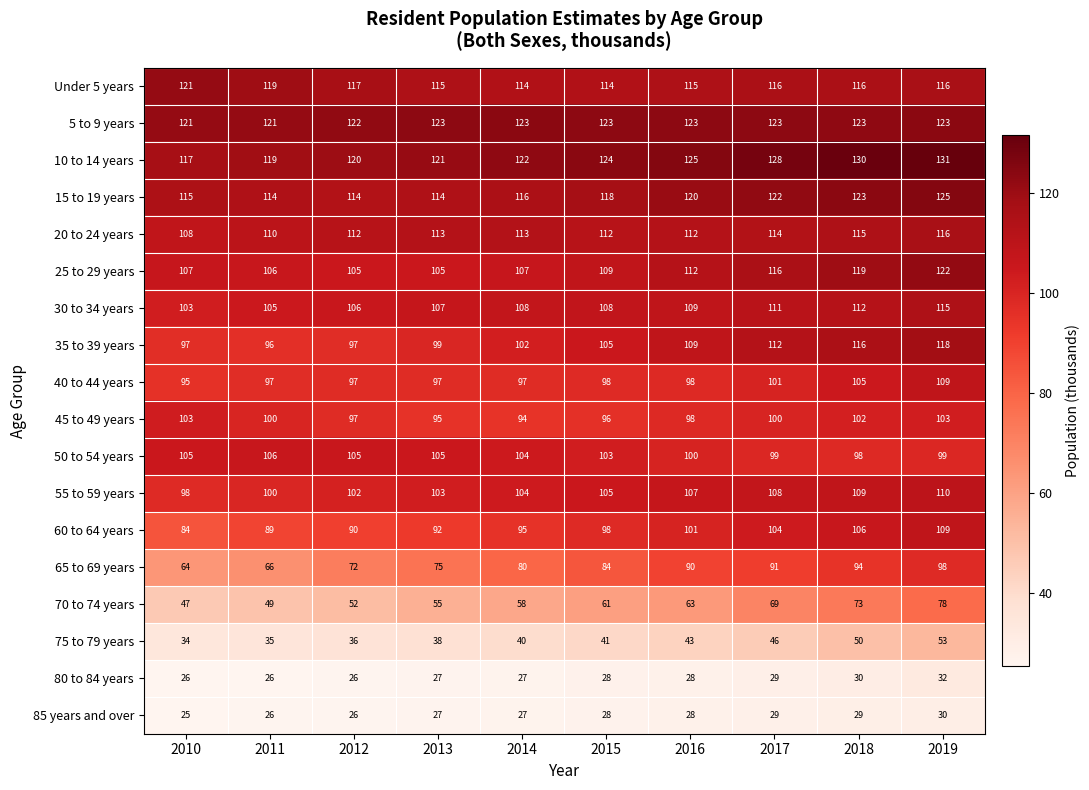

What is the approximate value of 85 years and over at 2010?

25